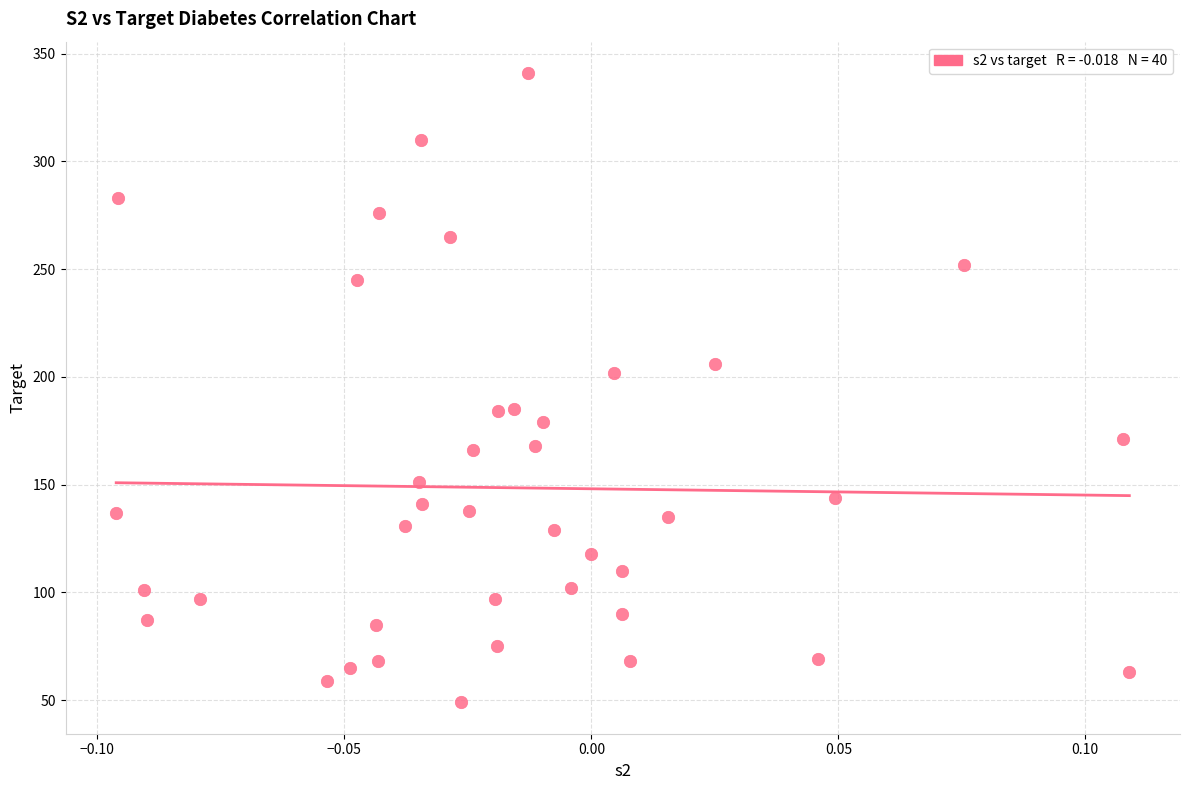

What is the range of Y values (max minus min)?

292